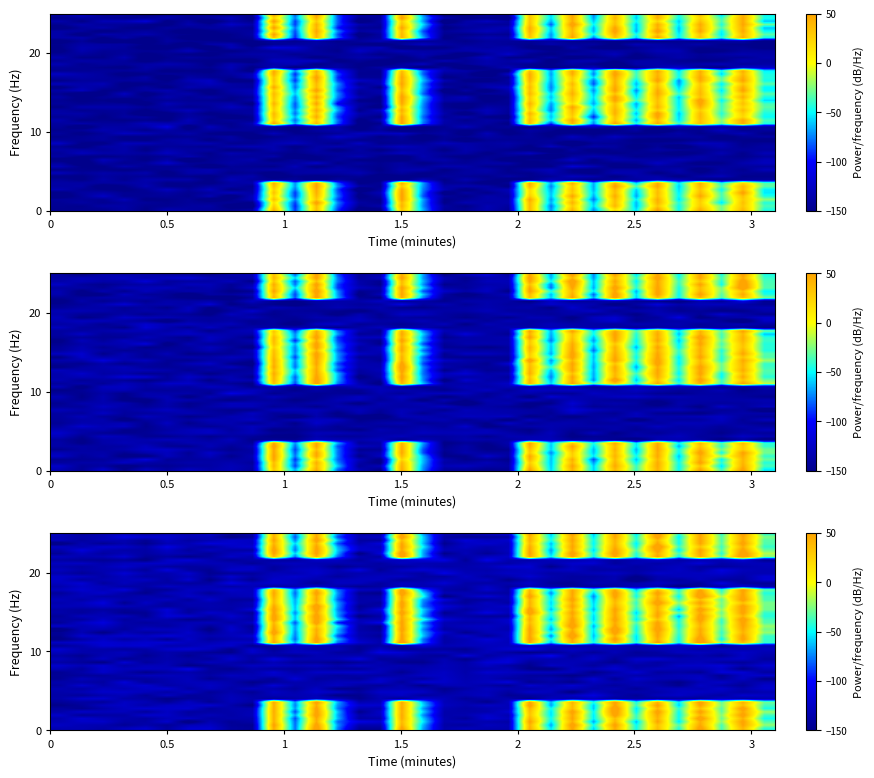

What is the minimum value shown in the chart?

-156.5